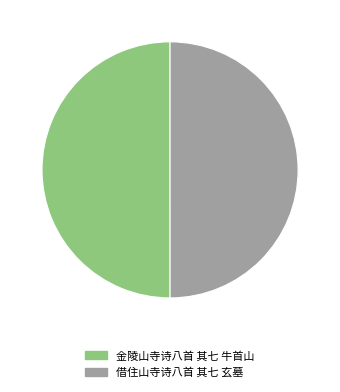

How many slices are in this pie chart?

2